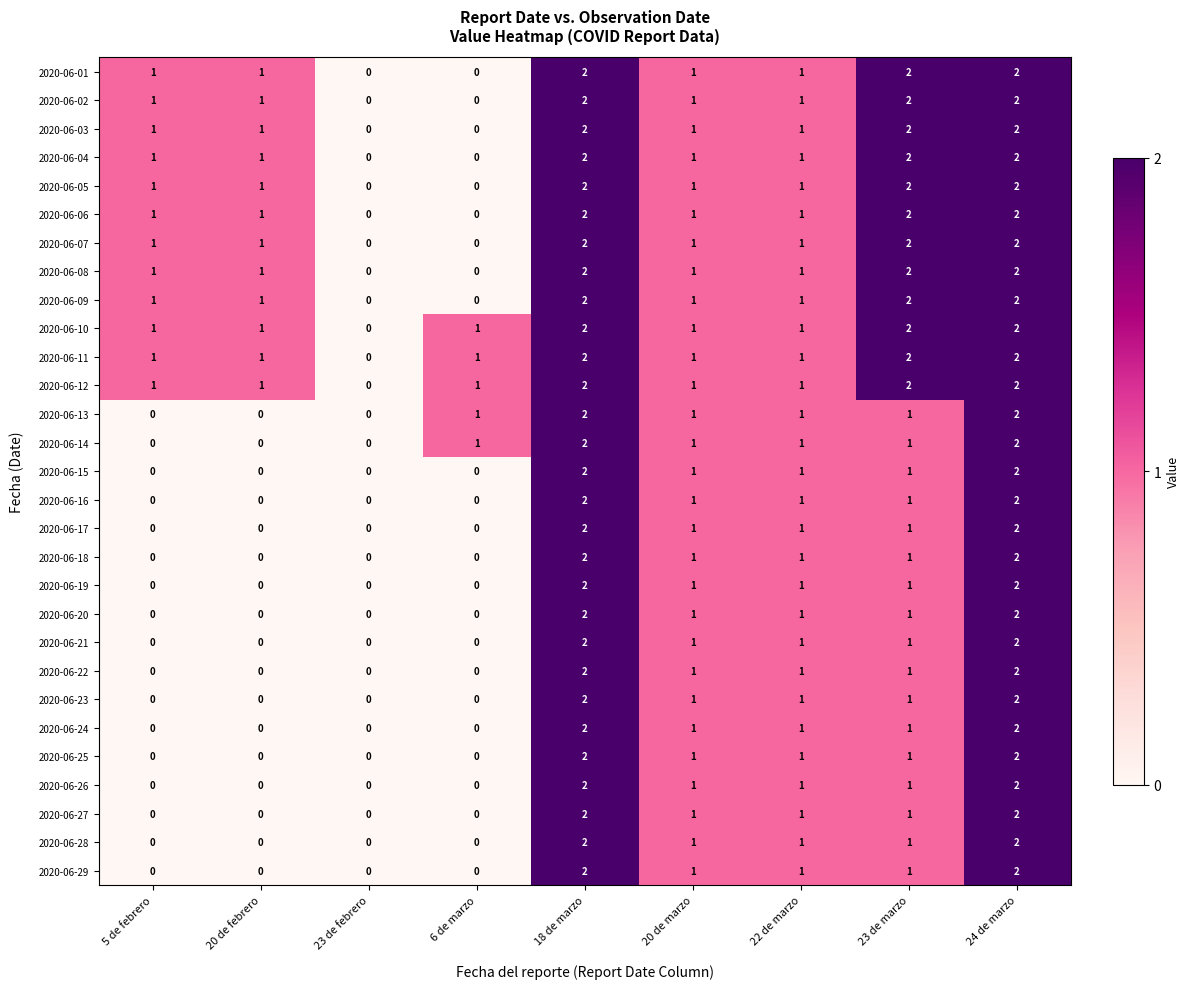

What is the total value across all series at 20 de marzo?

29